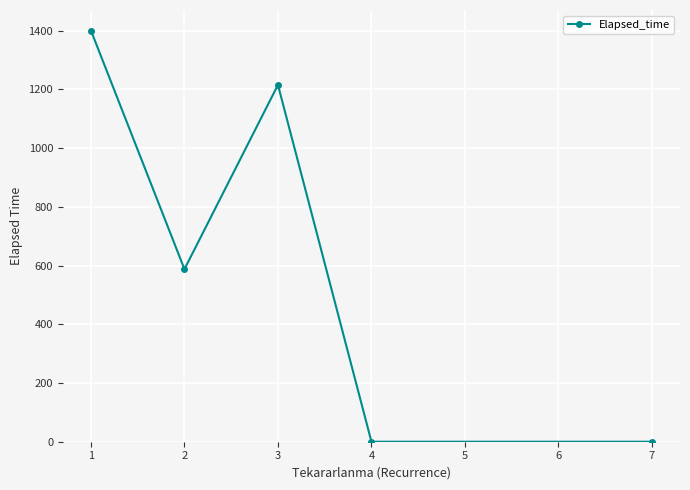

How many values exceed 587?

3